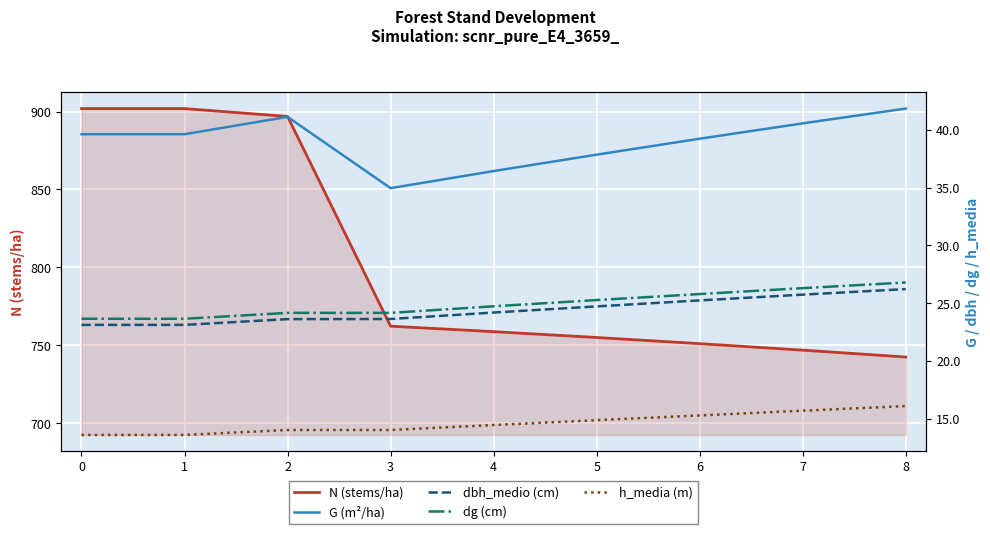

How many distinct data groups are displayed?

5